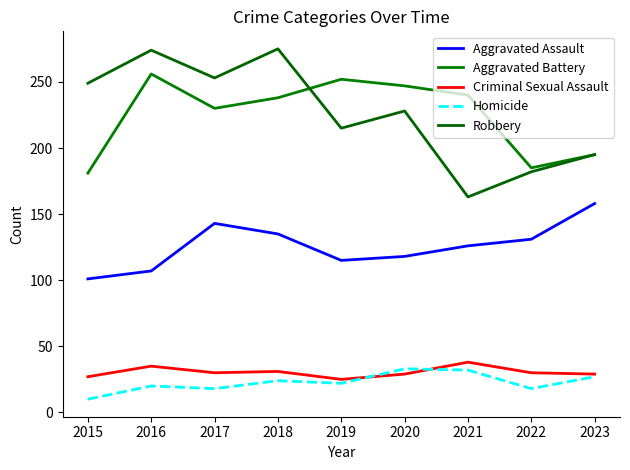

True or false: Robbery has a value of 87 at 2015.

False